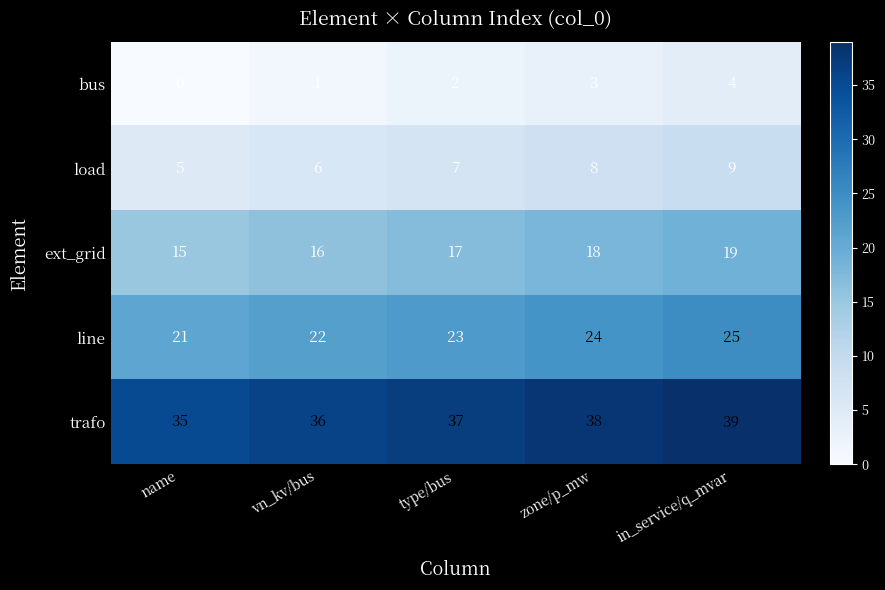

Is it true that load equals 5 at name?

True